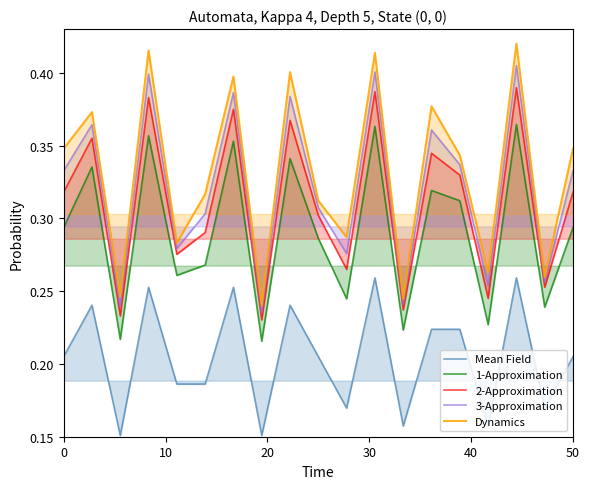

Reading right to left, list all the values displayed in this chart.

Mean Field: 0.2	0.2	0.3	0.2	0.2	0.2	0.2	0.3	0.2	0.2	0.2	0.2	0.3	0.2	0.2	0.3	0.2	0.2	0.2
1-Approximation: 0.3	0.2	0.4	0.2	0.3	0.3	0.2	0.4	0.2	0.3	0.3	0.2	0.4	0.3	0.3	0.4	0.2	0.3	0.3
2-Approximation: 0.3	0.3	0.4	0.2	0.3	0.3	0.2	0.4	0.3	0.3	0.4	0.2	0.4	0.3	0.3	0.4	0.2	0.4	0.3
3-Approximation: 0.3	0.3	0.4	0.3	0.3	0.4	0.2	0.4	0.3	0.3	0.4	0.2	0.4	0.3	0.3	0.4	0.2	0.4	0.3
Dynamics: 0.3	0.3	0.4	0.3	0.3	0.4	0.2	0.4	0.3	0.3	0.4	0.2	0.4	0.3	0.3	0.4	0.2	0.4	0.3